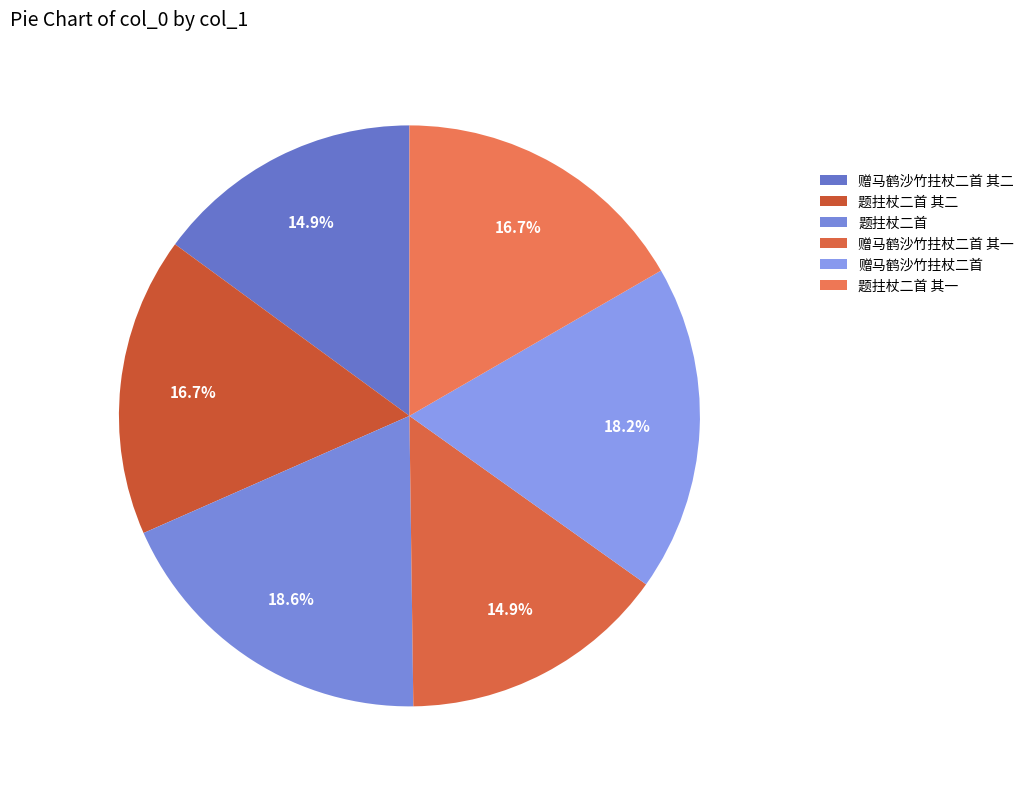

Do 赠马鹤沙竹拄杖二首 and 赠马鹤沙竹拄杖二首 其二 together represent more than half of the pie?

No